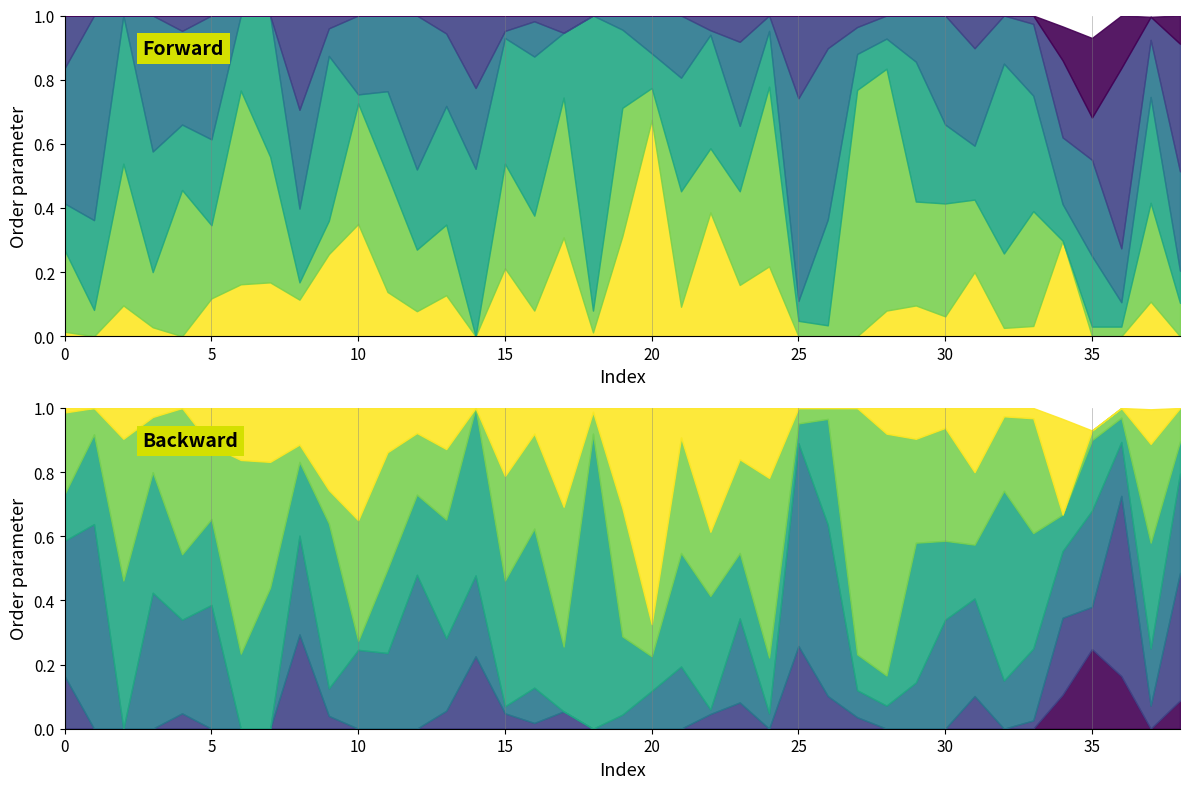

List the labels in order of col_1 value, largest first.

20, 22, 10, 19, 17, 34, 9, 24, 15, 31, 7, 6, 23, 11, 13, 5, 8, 37, 2, 29, 21, 16, 28, 12, 30, 33, 3, 32, 0, 18, 1, 4, 14, 25, 26, 27, 35, 36, 38